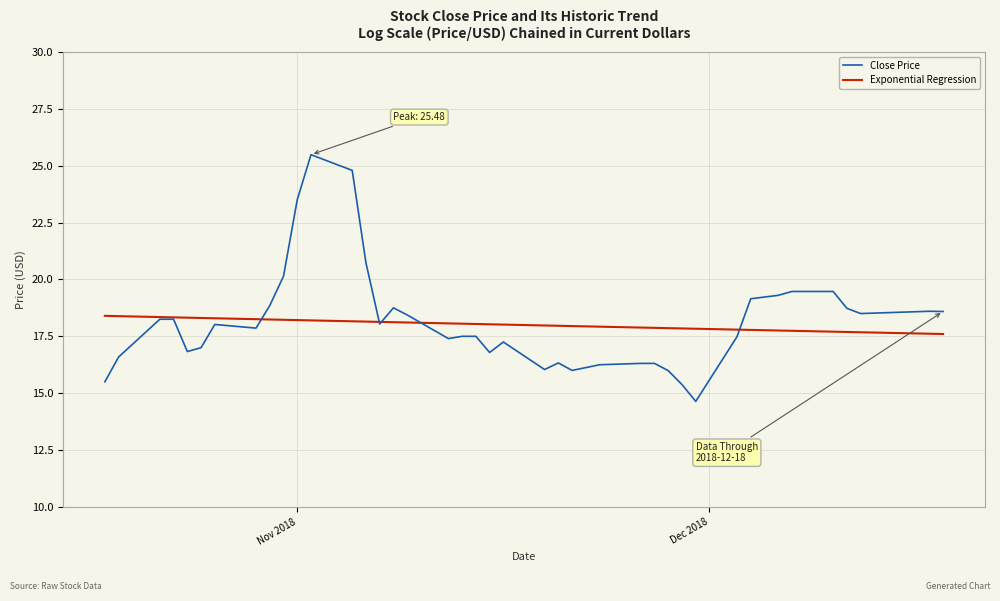

What is the highest value of the Exponential Regression series?

18.4